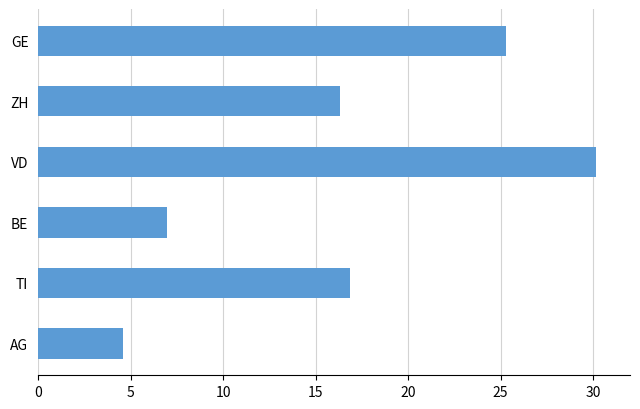

How many bars are there in total?

6